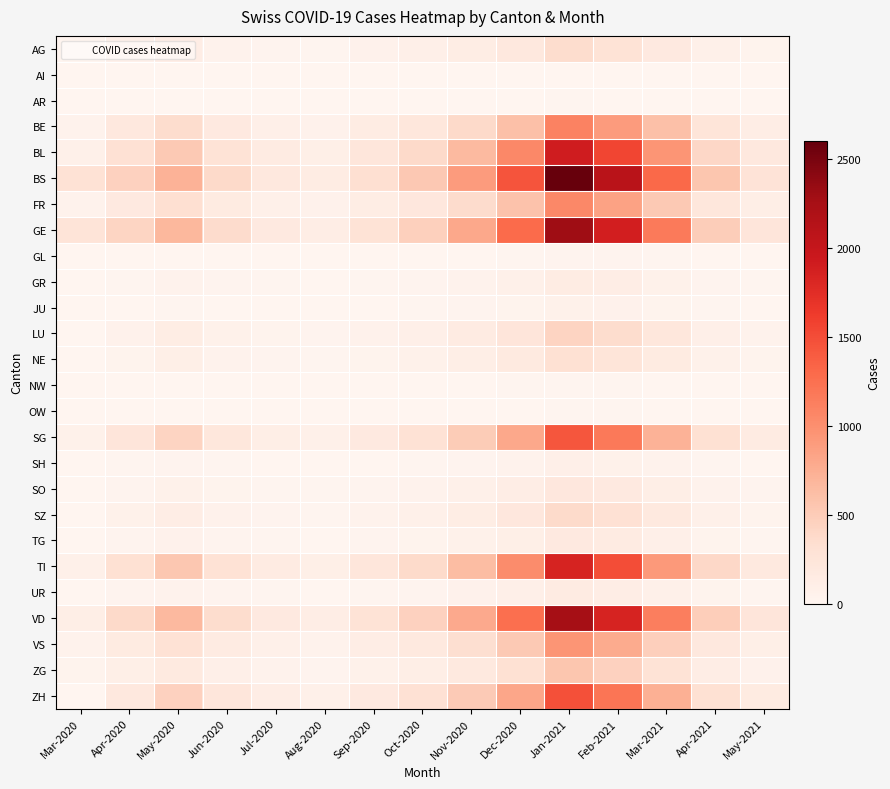

What is the spread (max minus min) of values at Aug-2020?

140